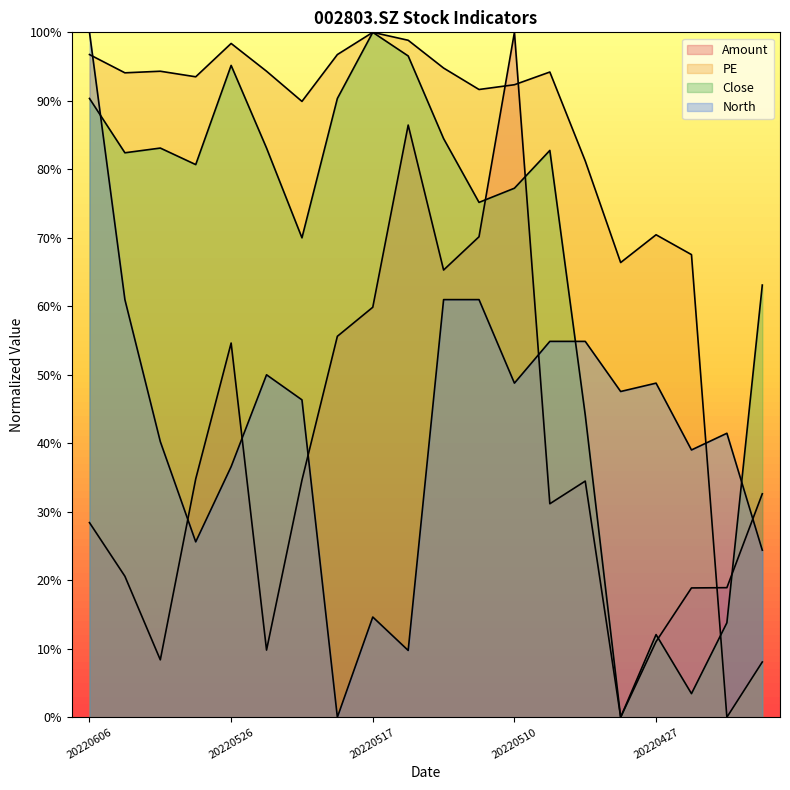

True or false: North and PE intersect in this chart.

True